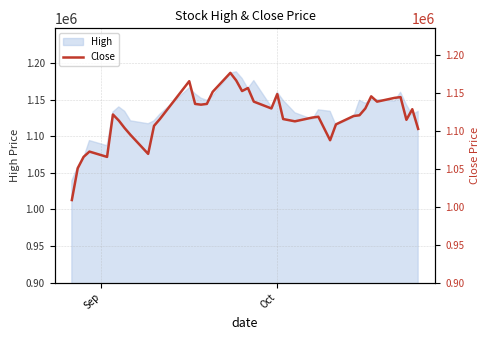

How many lines are shown in the chart?

1